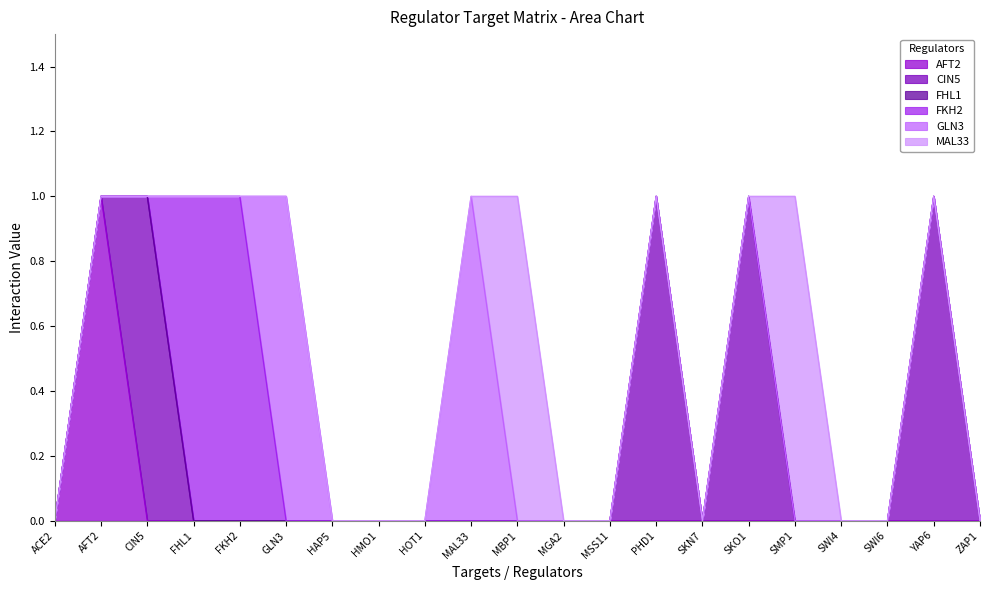

Reading left to right, list all the values displayed in this chart.

AFT2: 0	1	0	0	0	0	0	0	0	0	0	0	0	0	0	0	0	0	0	0	0
CIN5: 0	0	1	0	0	0	0	0	0	0	0	0	0	1	0	1	0	0	0	1	0
FHL1: 0	0	0	0	0	0	0	0	0	0	0	0	0	0	0	0	0	0	0	0	0
FKH2: 0	0	0	1	1	0	0	0	0	0	0	0	0	0	0	0	0	0	0	0	0
GLN3: 0	0	0	0	0	1	0	0	0	1	0	0	0	0	0	0	0	0	0	0	0
MAL33: 0	0	0	0	0	0	0	0	0	0	1	0	0	0	0	0	1	0	0	0	0